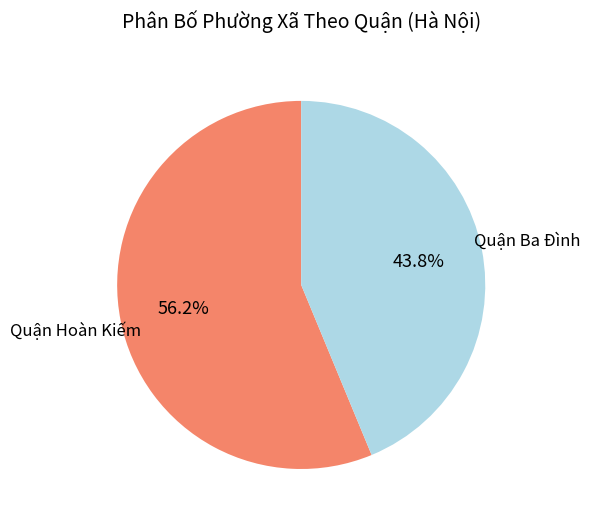

Which category accounts for the majority?

Quận Hoàn Kiếm